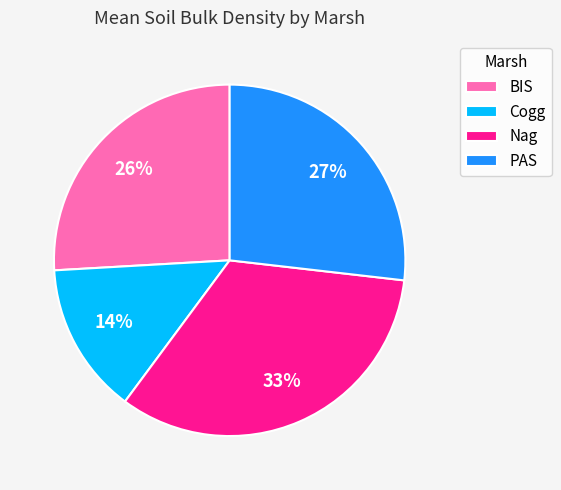

Which slice is the smallest?

Cogg